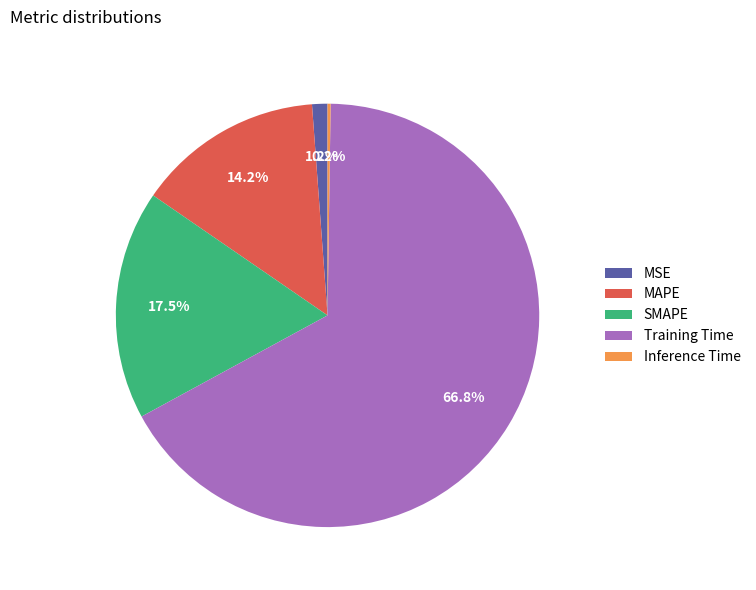

True or false: MSE accounts for 1% of the total.

True